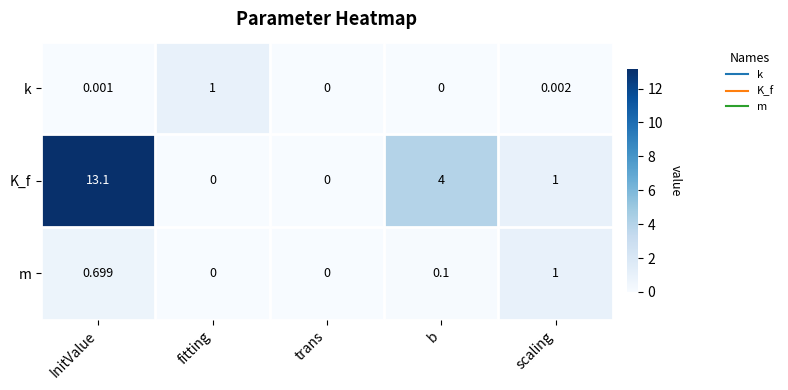

Rank the series at b from highest to lowest value.

K_f, m, k